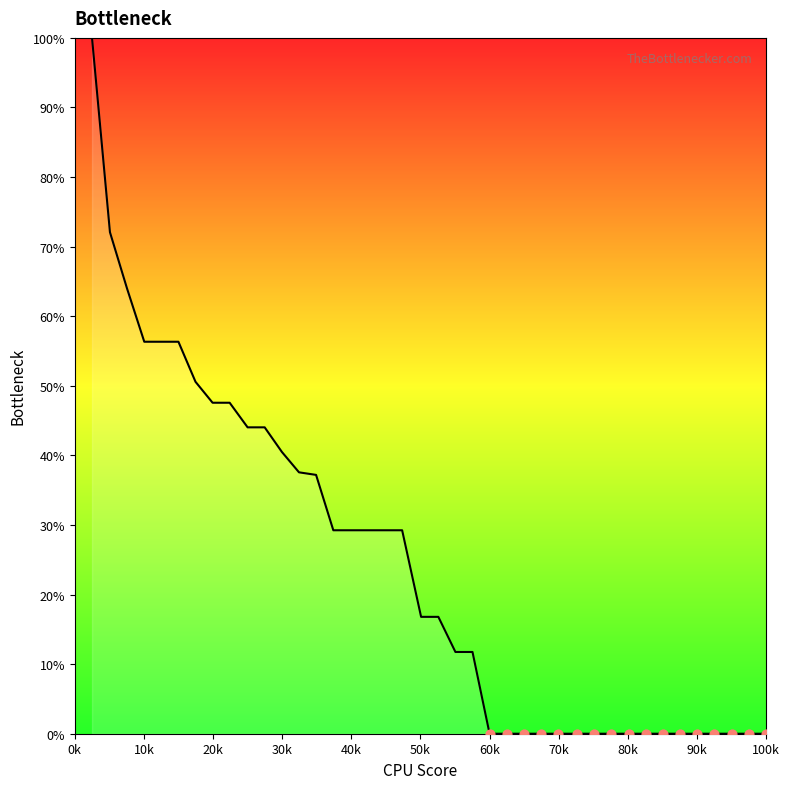

What is the maximum value shown in the chart?

100.0